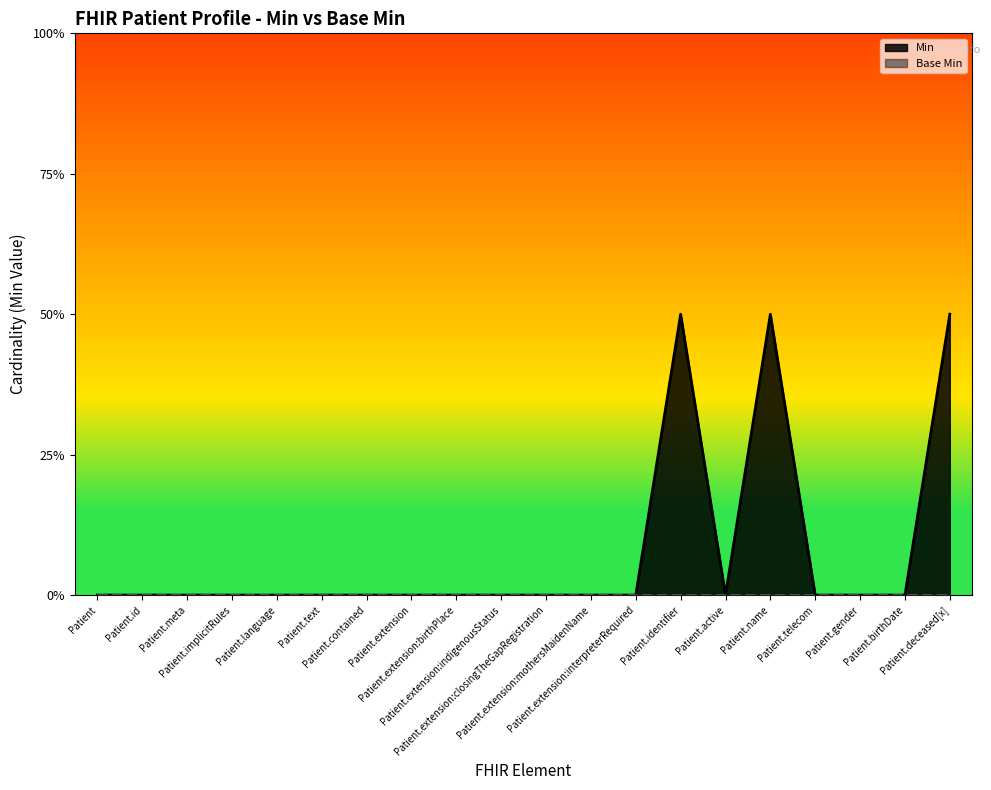

Rank the categories by value from lowest to highest.

Patient, Patient.id, Patient.meta, Patient.implicitRules, Patient.language, Patient.text, Patient.contained, Patient.extension, Patient.extension:birthPlace, Patient.extension:indigenousStatus, Patient.extension:closingTheGapRegistration, Patient.extension:mothersMaidenName, Patient.extension:interpreterRequired, Patient.active, Patient.telecom, Patient.gender, Patient.birthDate, Patient.identifier, Patient.name, Patient.deceased[x]